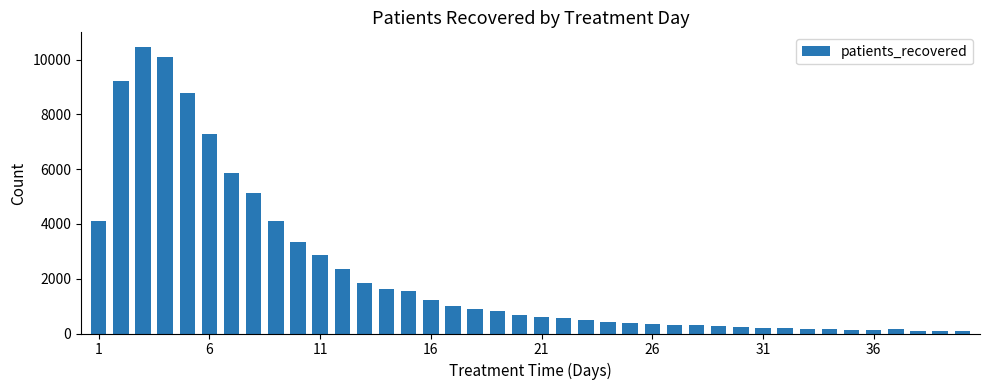

What is the greatest value displayed?

10469